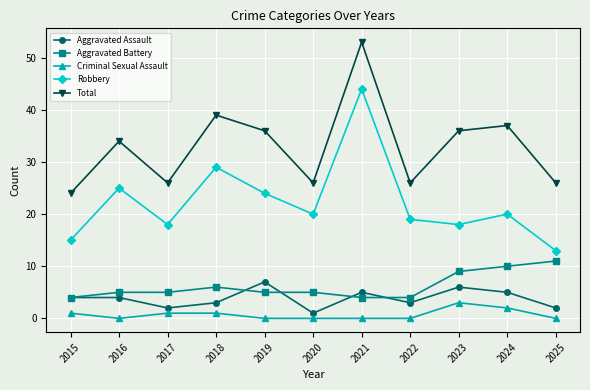

What is the maximum value for Aggravated Battery?

11